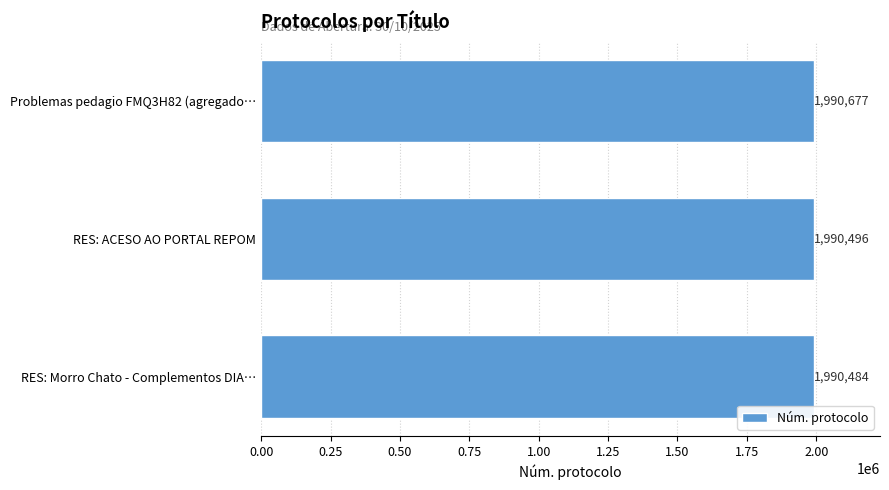

What is the ratio of the value at RES: ACESO AO PORTAL REPOM to the value at RES: Morro Chato - Complementos DIA…?

1.0